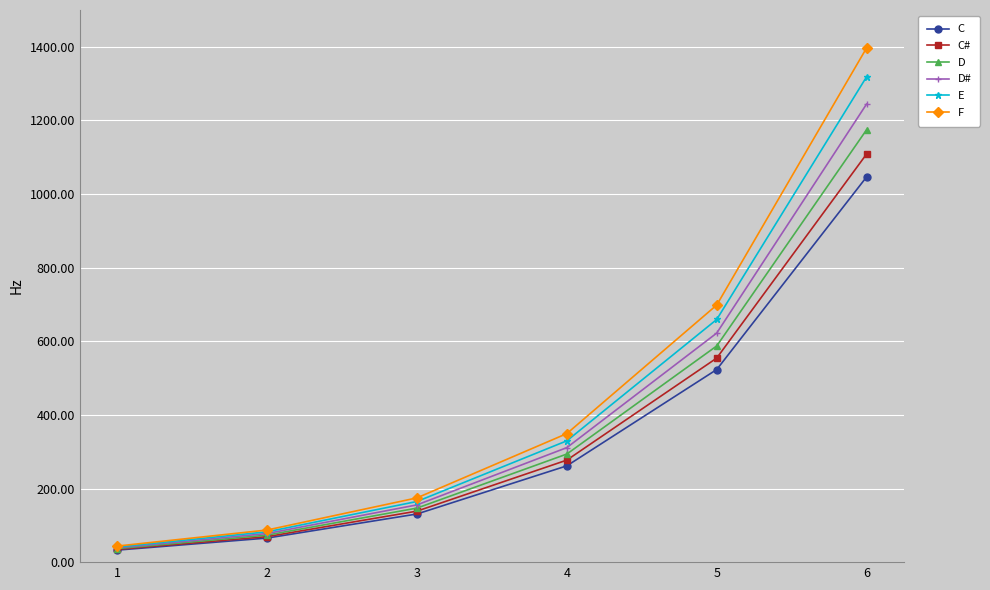

How many values in the F series exceed 349?

3